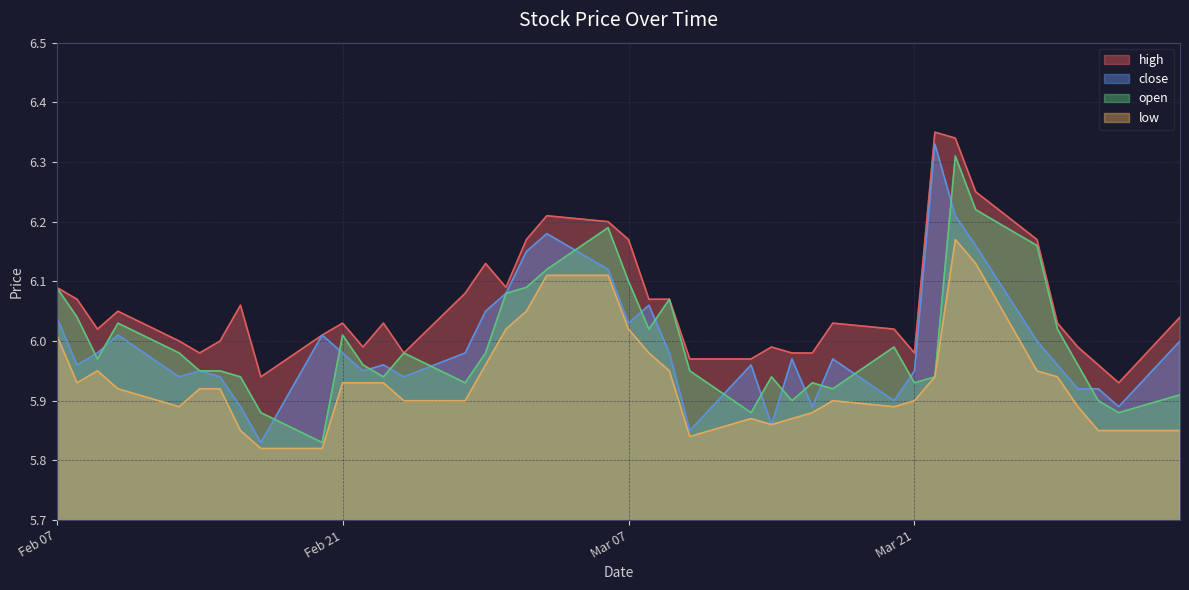

The value of low at 2023-04-03 is 5.8. True or false?

True